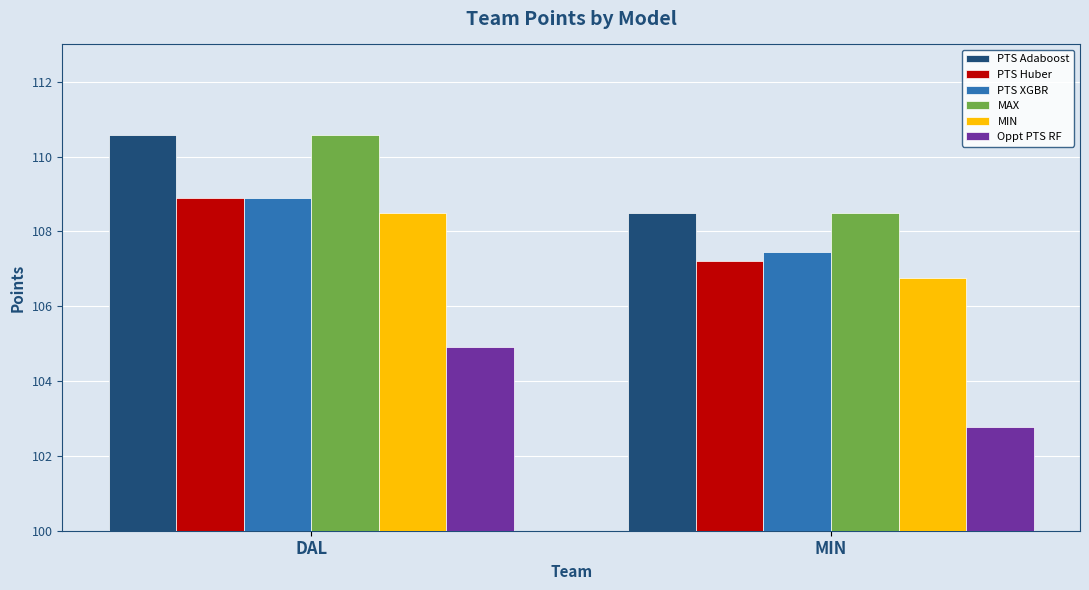

Reading right to left, list all the values displayed in this chart.

PTS Adaboost: 108.5	110.6
PTS Huber: 107.2	108.9
PTS XGBR: 107.4	108.9
MAX: 108.5	110.6
MIN: 106.8	108.5
Oppt PTS RF: 102.8	104.9